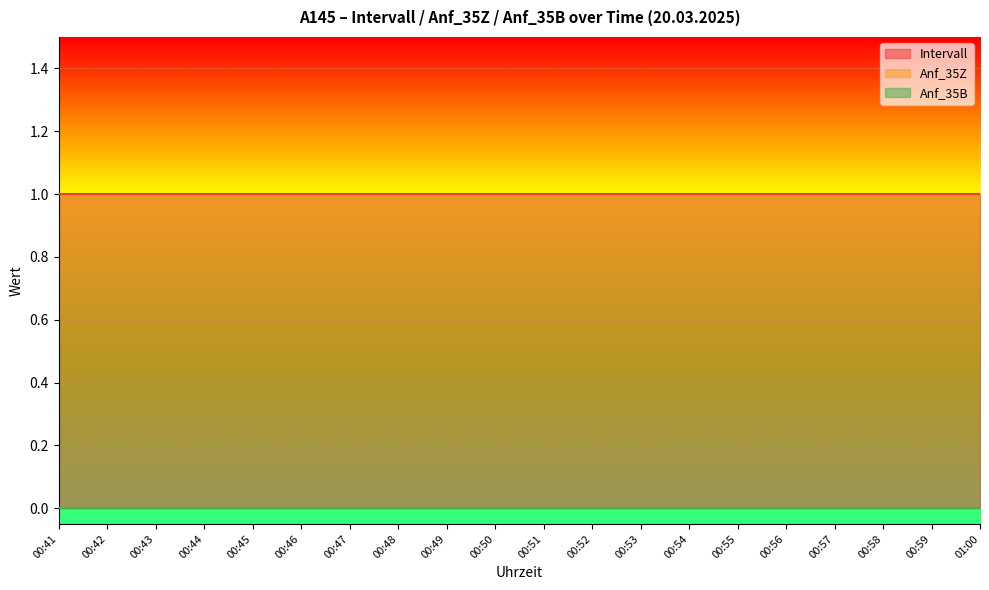

Is it true that Anf_35Z equals 0 at 00:42?

True